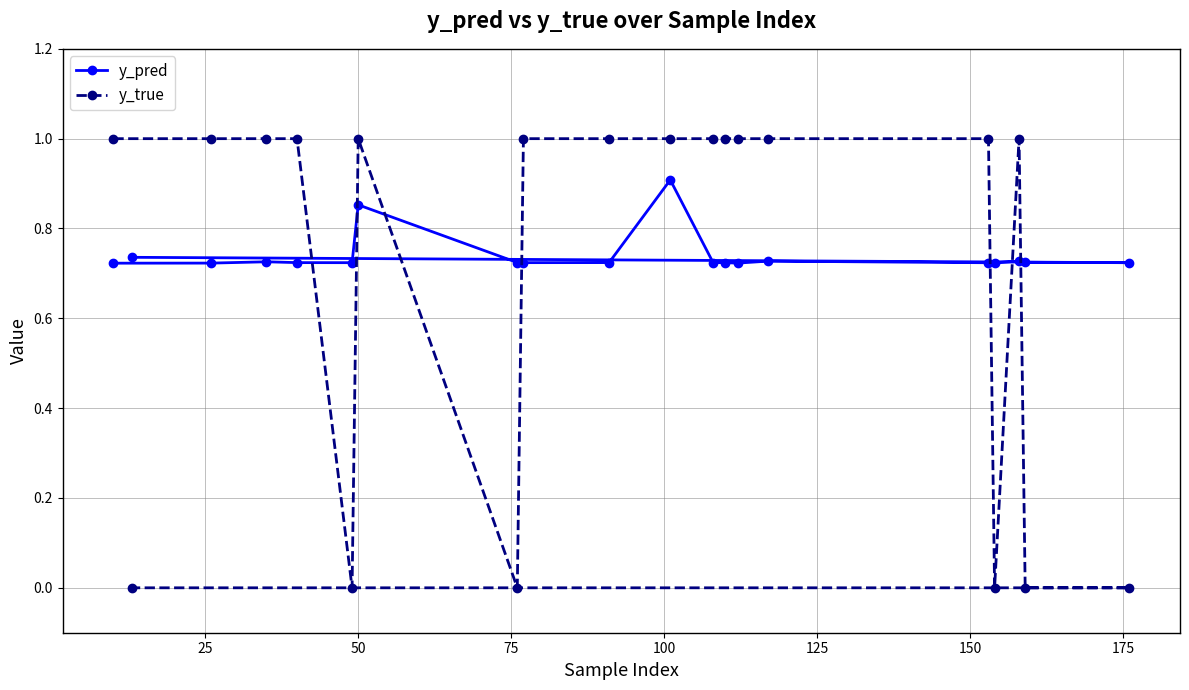

Which series has the widest spread of values?

y_true